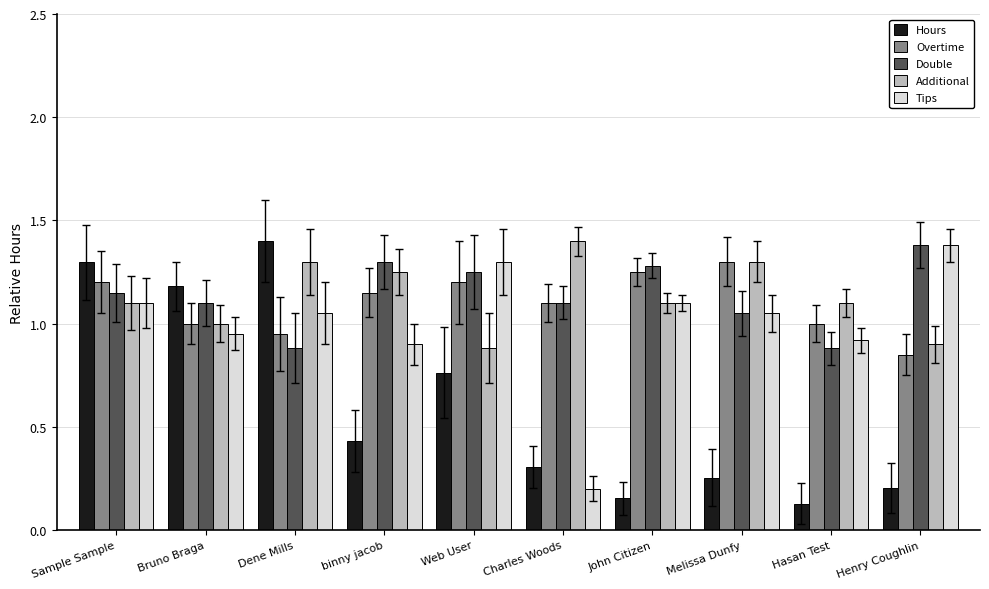

What is the total value across all series at Charles Woods?

4.1